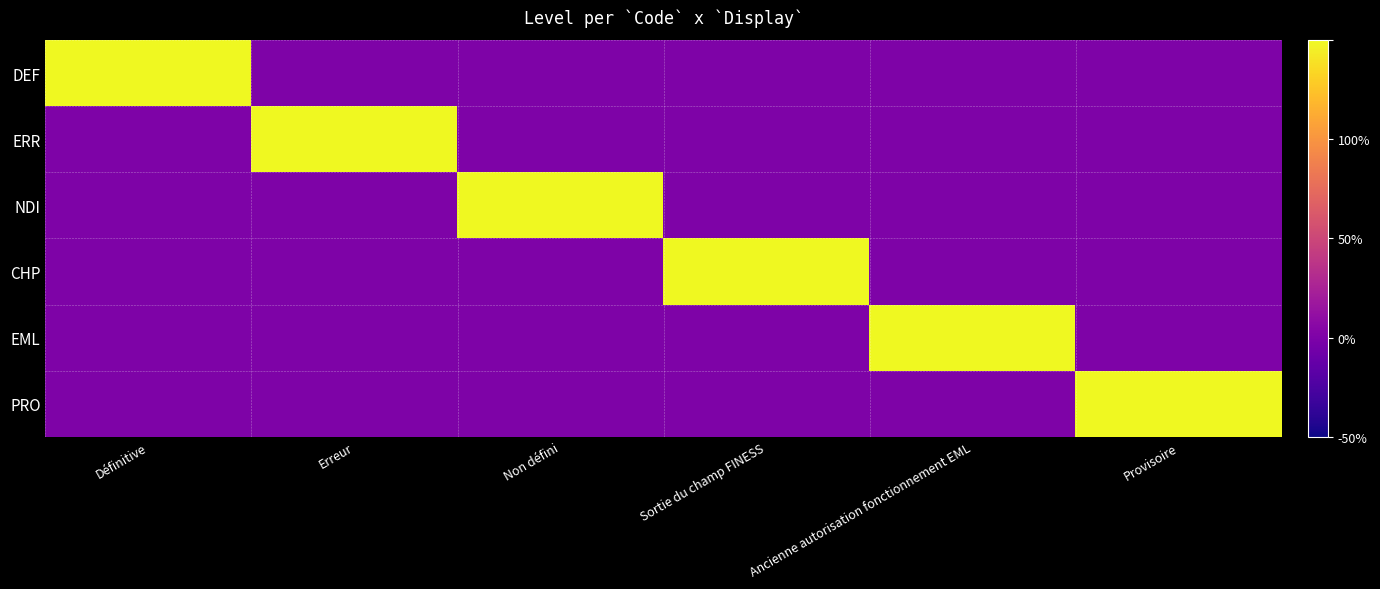

Reading left to right, list all the values displayed in this chart.

DEF: Définitive=1.0	Erreur=-0.5	Non défini=-0.5	Sortie du champ FINESS=-0.5	Ancienne autorisation fonctionnement EML=-0.5	Provisoire=-0.5
ERR: Définitive=-0.5	Erreur=1.0	Non défini=-0.5	Sortie du champ FINESS=-0.5	Ancienne autorisation fonctionnement EML=-0.5	Provisoire=-0.5
NDI: Définitive=-0.5	Erreur=-0.5	Non défini=1.0	Sortie du champ FINESS=-0.5	Ancienne autorisation fonctionnement EML=-0.5	Provisoire=-0.5
CHP: Définitive=-0.5	Erreur=-0.5	Non défini=-0.5	Sortie du champ FINESS=1.0	Ancienne autorisation fonctionnement EML=-0.5	Provisoire=-0.5
EML: Définitive=-0.5	Erreur=-0.5	Non défini=-0.5	Sortie du champ FINESS=-0.5	Ancienne autorisation fonctionnement EML=1.0	Provisoire=-0.5
PRO: Définitive=-0.5	Erreur=-0.5	Non défini=-0.5	Sortie du champ FINESS=-0.5	Ancienne autorisation fonctionnement EML=-0.5	Provisoire=1.0